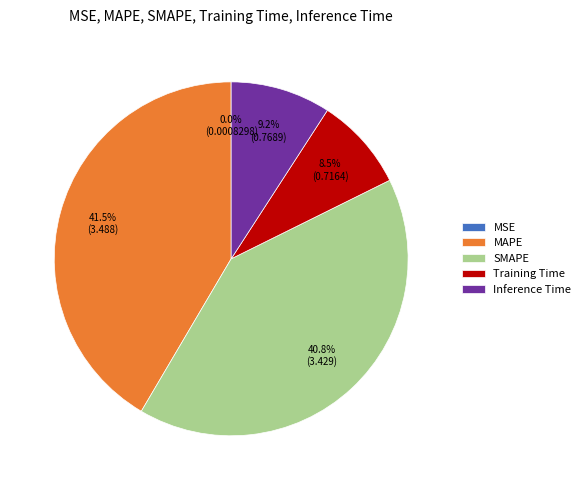

Is the sum of Training Time and SMAPE greater than half?

No